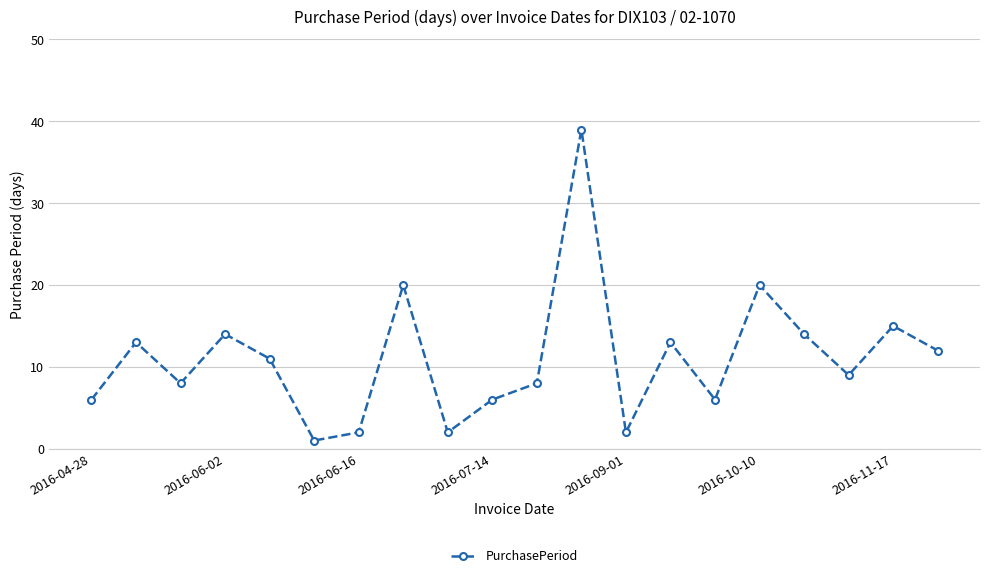

What is the greatest value displayed?

39